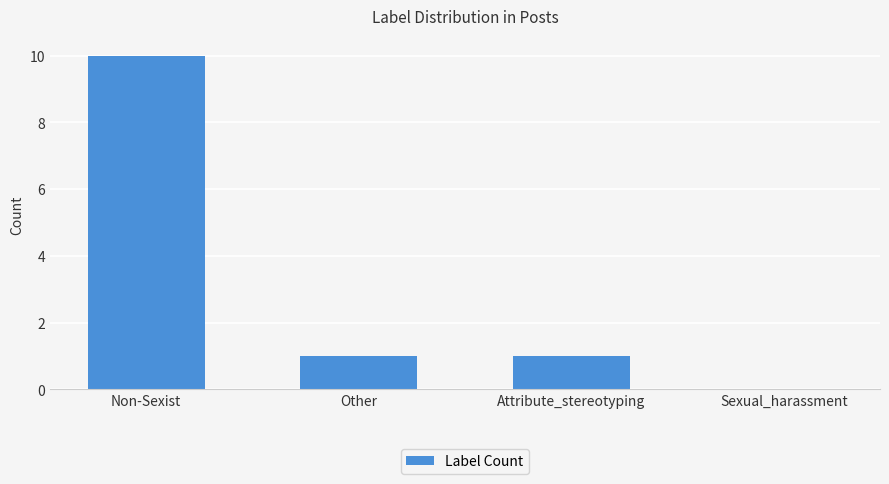

What is the sum of all values?

12